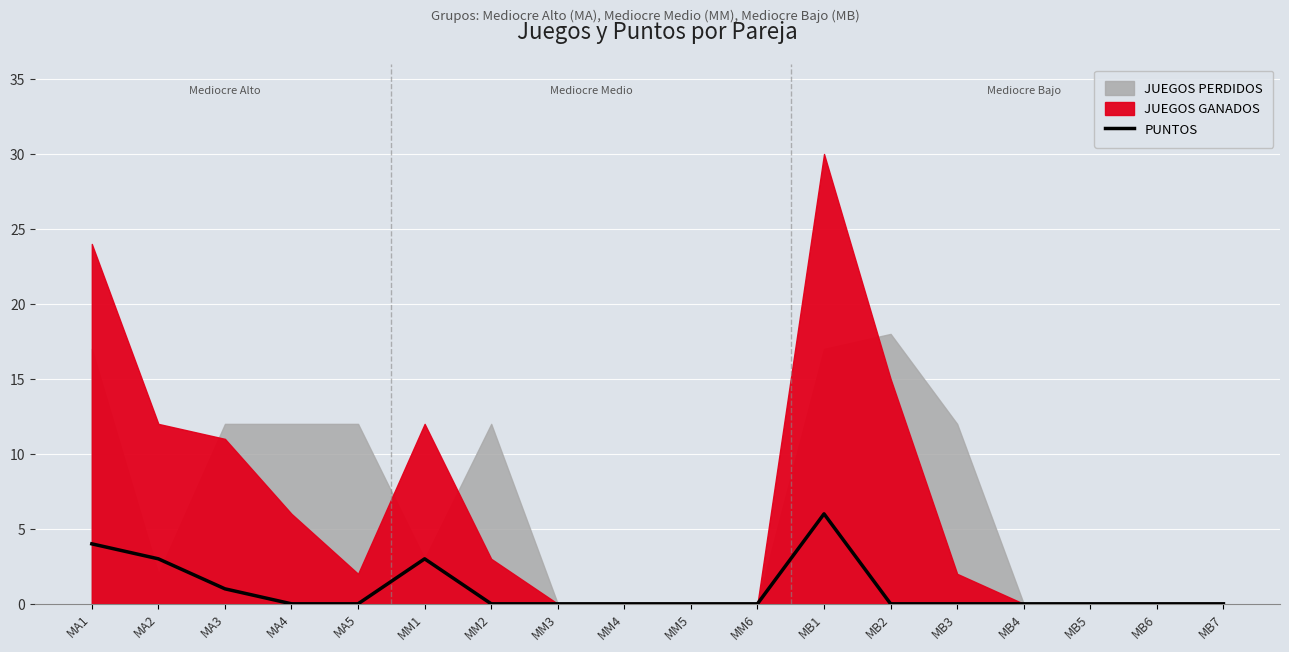

At which category does the data reach its first local peak?

MM1